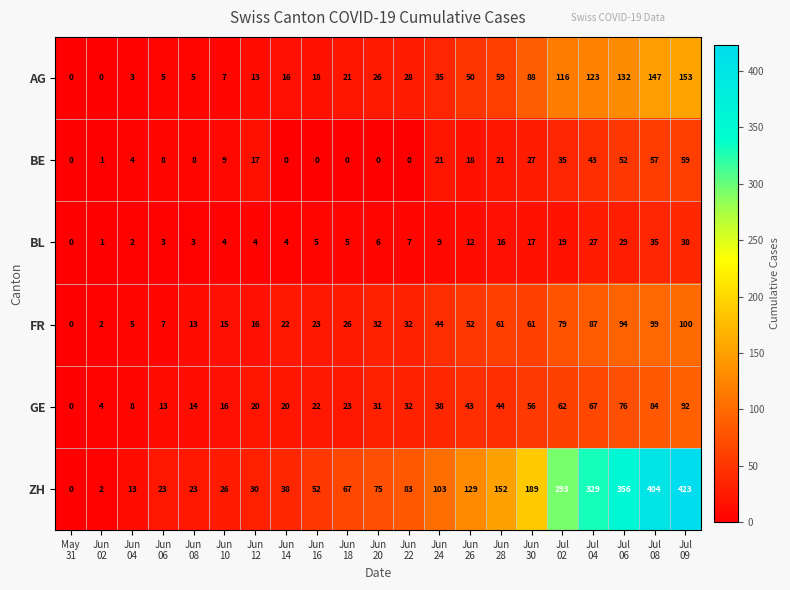

What is the average value of the ZH series?

134